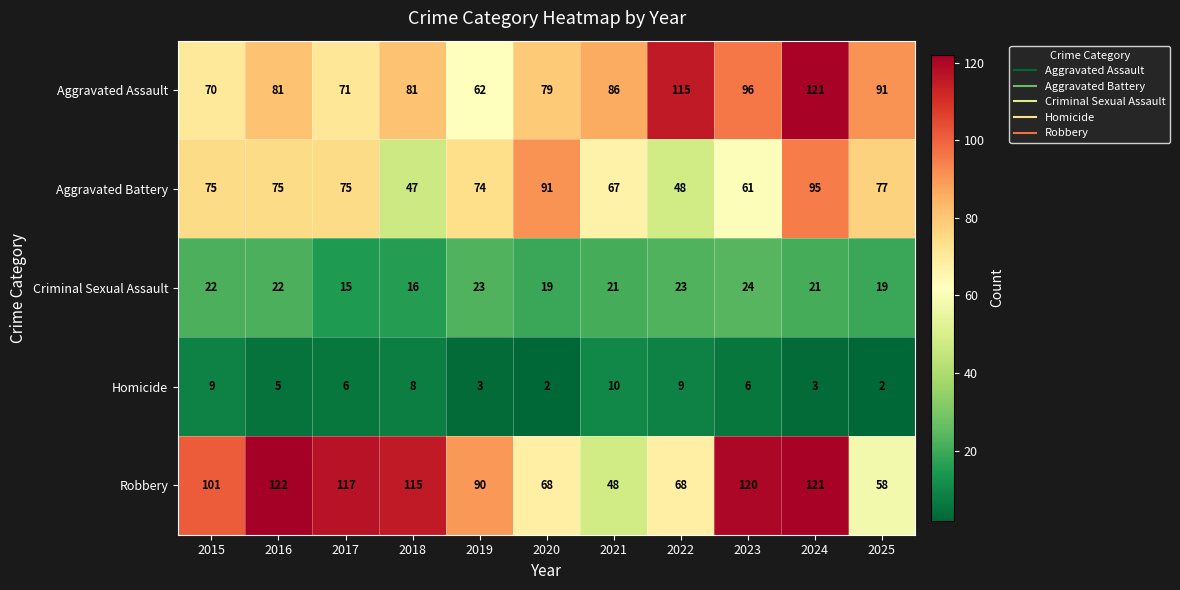

Which series has the widest spread of values?

Robbery